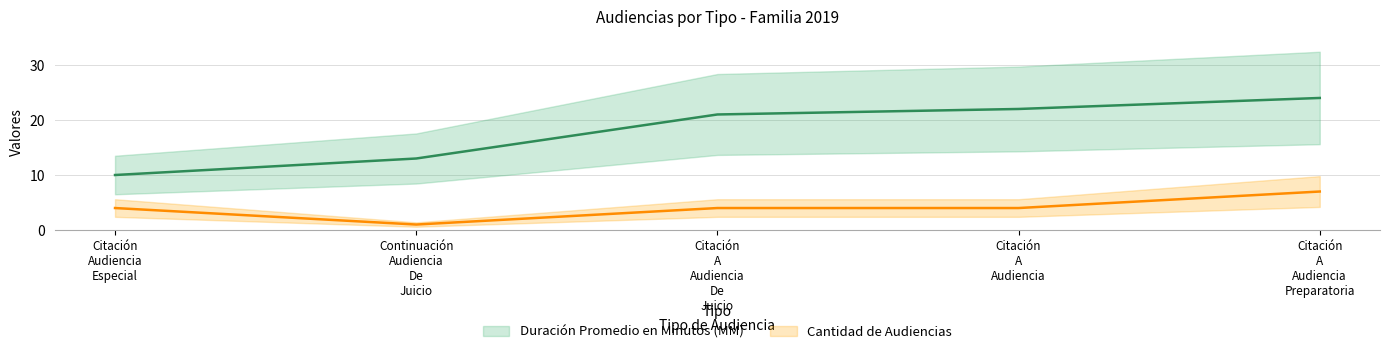

What is the difference between the maximum and minimum values in the Duración Promedio en Minutos (MM) series?

14